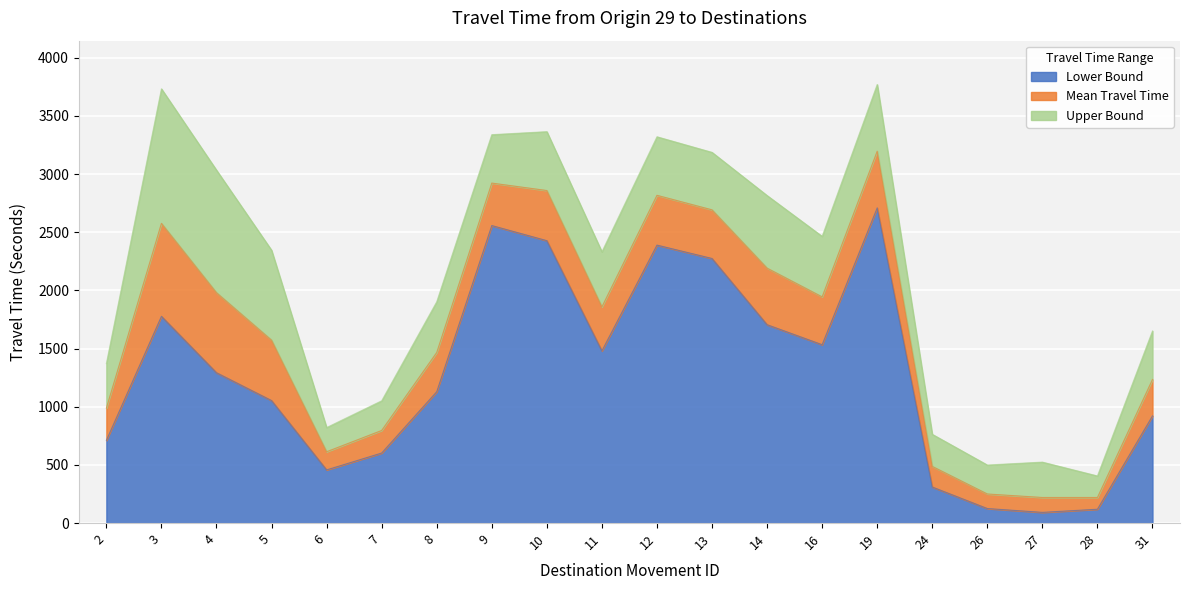

Where is Mean Travel Time nearest to the value 1708?

5